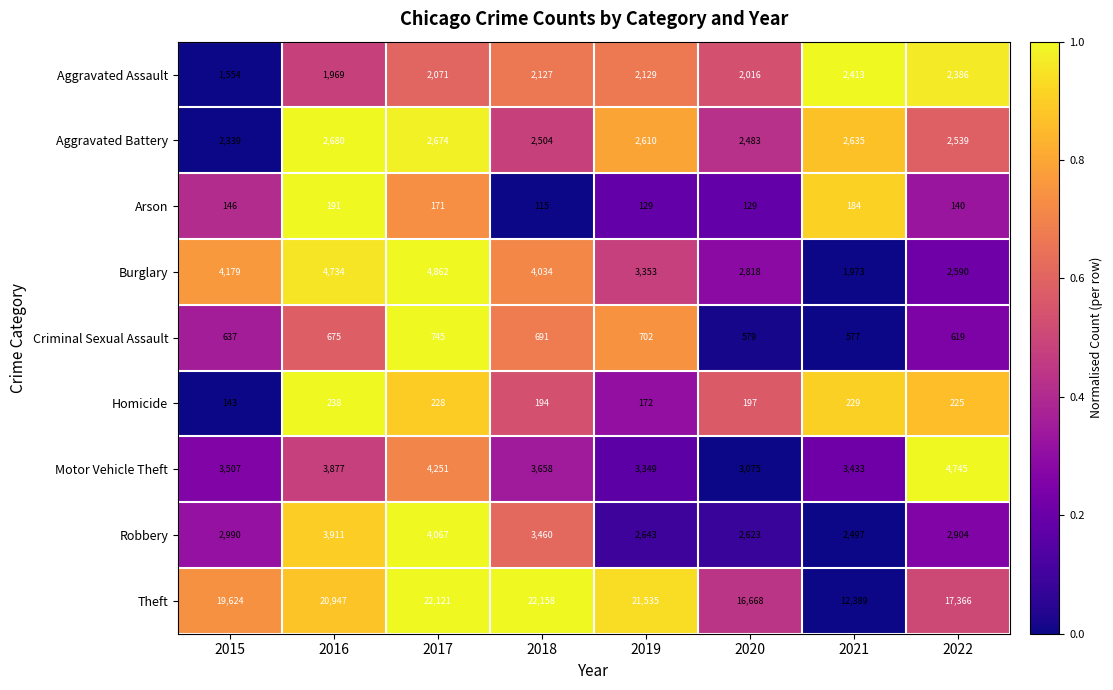

What is the sum of all Aggravated Assault values?

16665